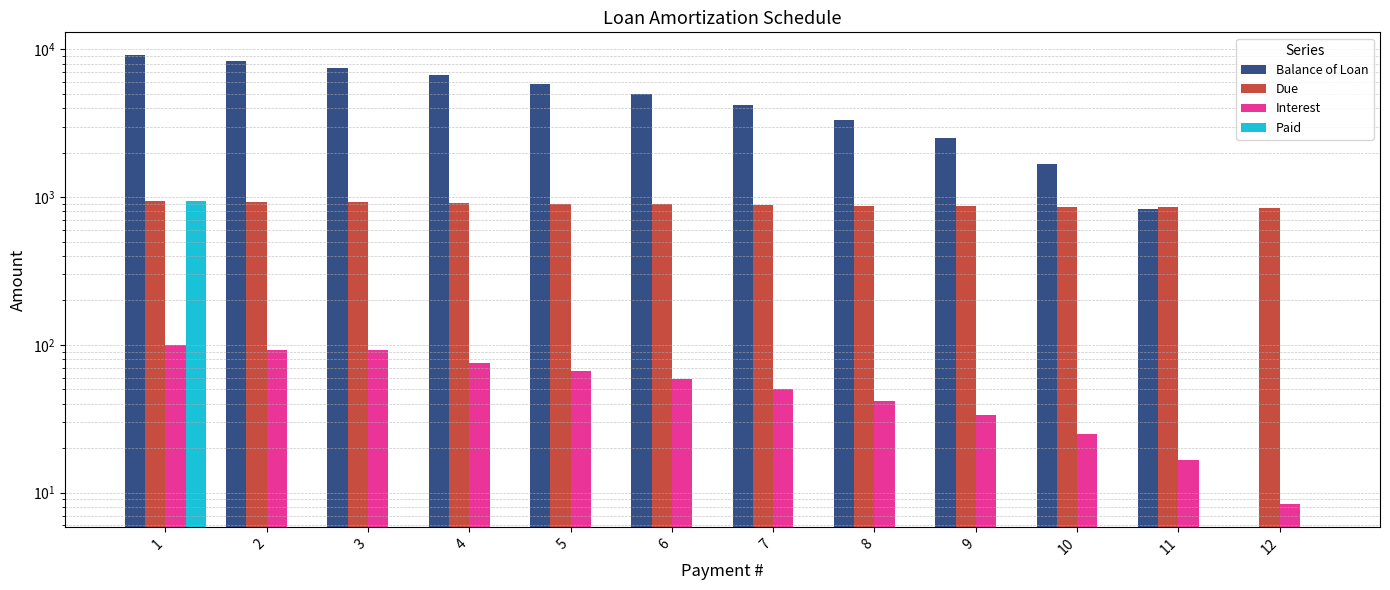

Between 1 and 5, which series saw the biggest shift?

Balance of Loan